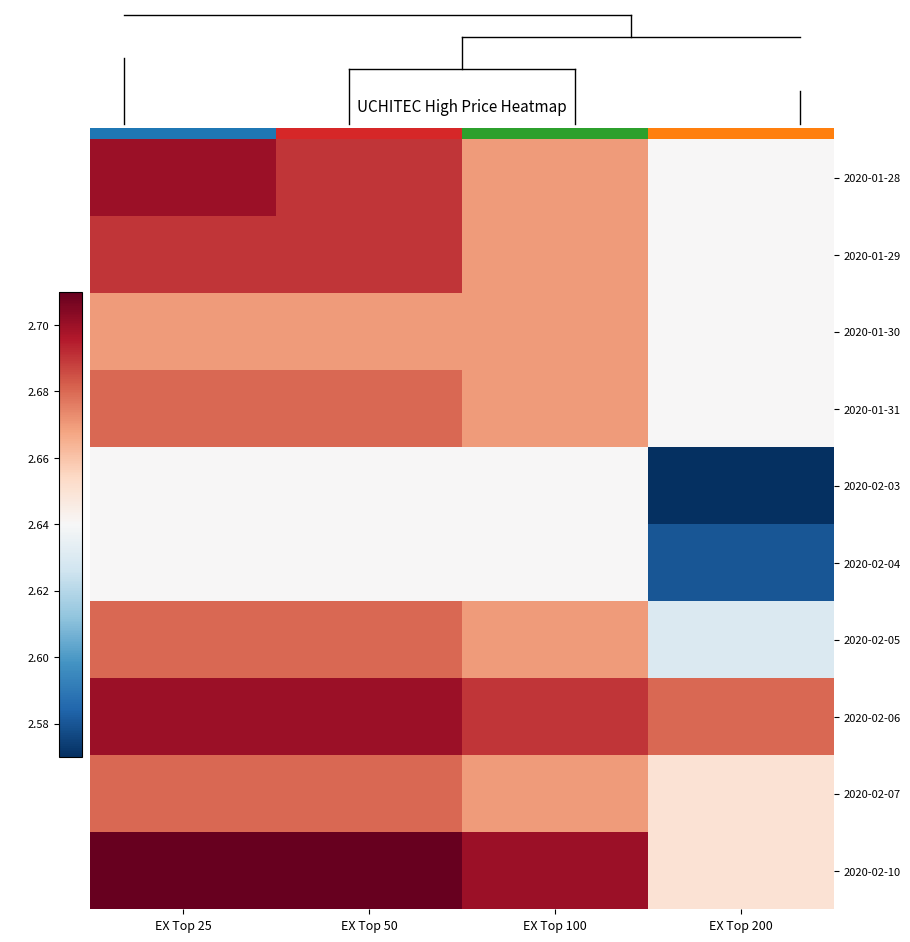

Is the value of 2020-01-31 at EX Top 25 greater than the value of 2020-01-30 at EX Top 100?

Yes